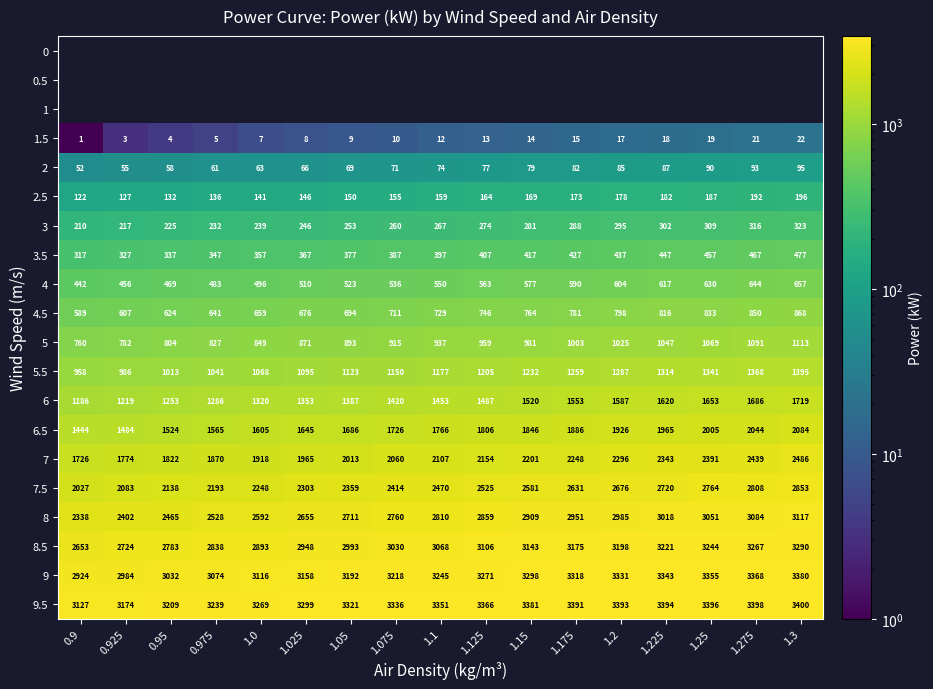

What is the total value across all series at 1.175?

25771